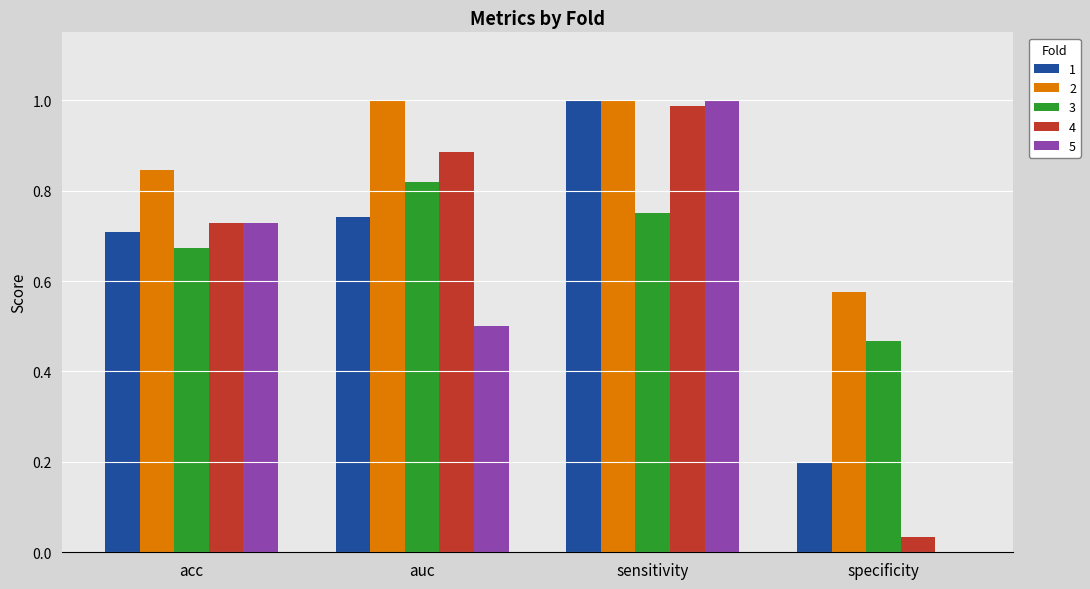

What are all the series names shown in the legend?

1, 2, 3, 4, 5